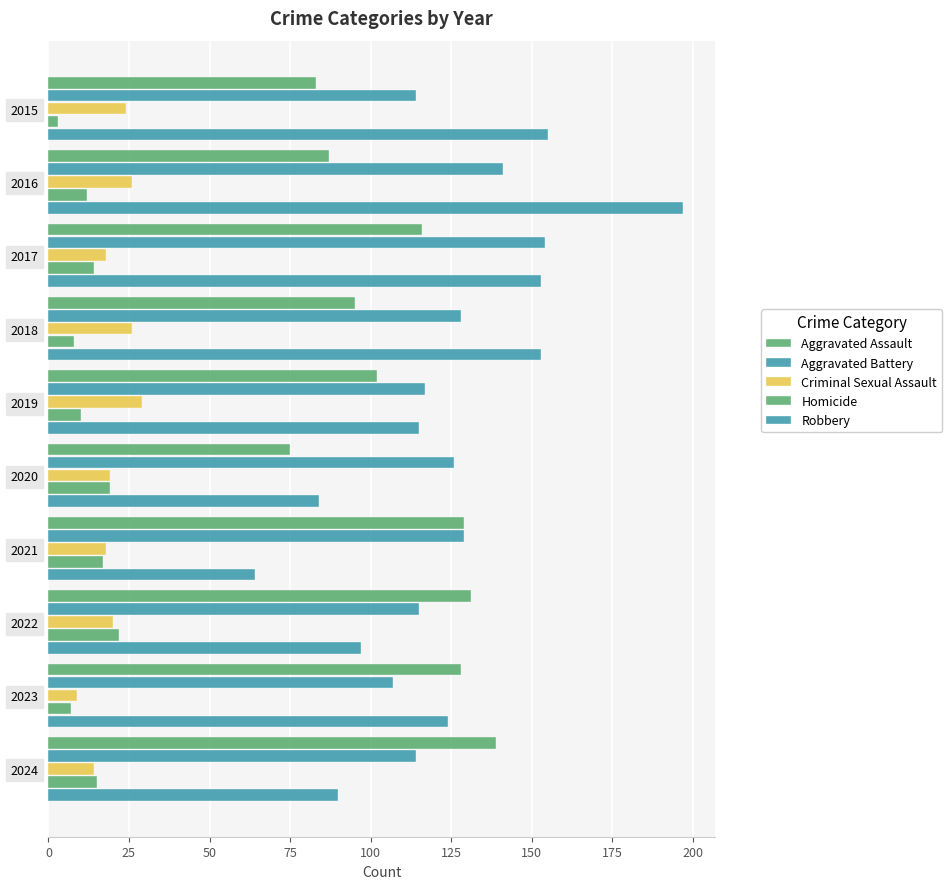

How many data points in Robbery are less than 124?

5